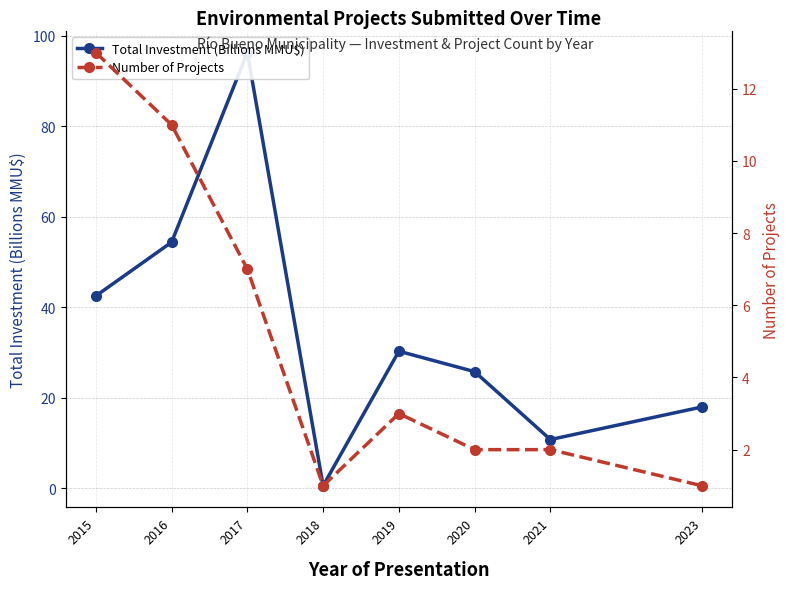

Reading left to right, transcribe all the data shown in this chart.

Total Investment (Billions MMU$): 2015=42.5	2016=54.4	2017=96.3	2018=0.6	2019=30.3	2020=25.8	2021=10.8	2023=18.0
Number of Projects: 2015=13.0	2016=11.0	2017=7.0	2018=1.0	2019=3.0	2020=2.0	2021=2.0	2023=1.0